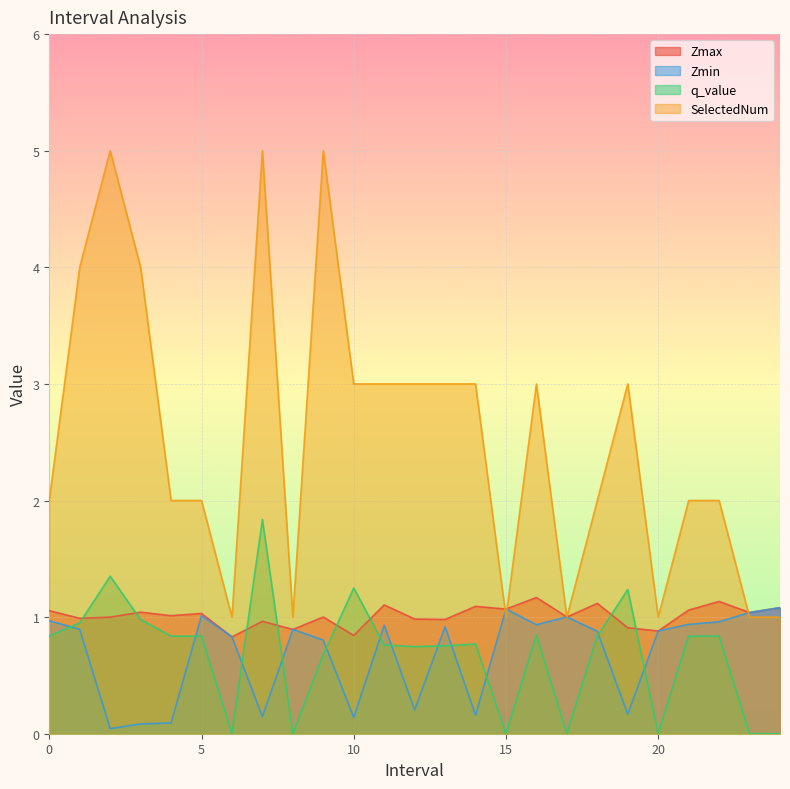

In Zmin, how many points are higher than both neighbors (excluding endpoints)?

6